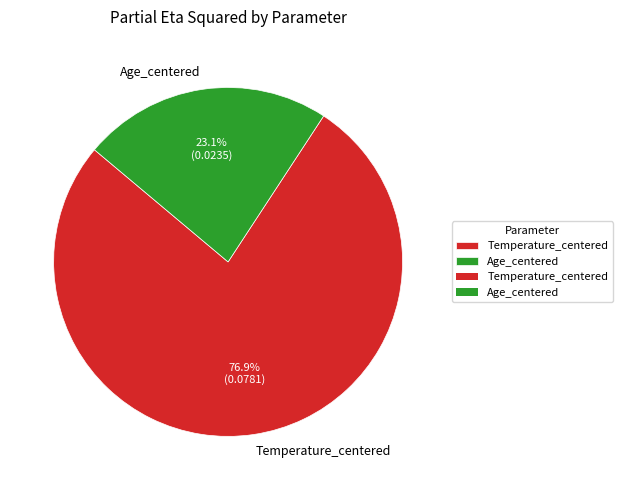

To the nearest percent, what is the combined percentage of Temperature_centered and Age_centered?

100%